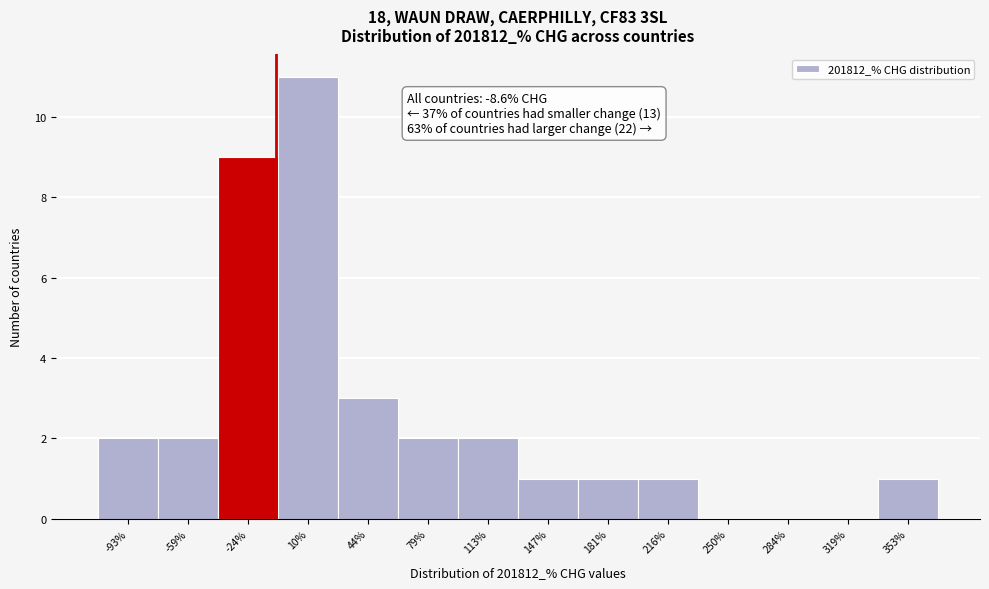

Which range on the x-axis has the tallest bar?

-5 to 25